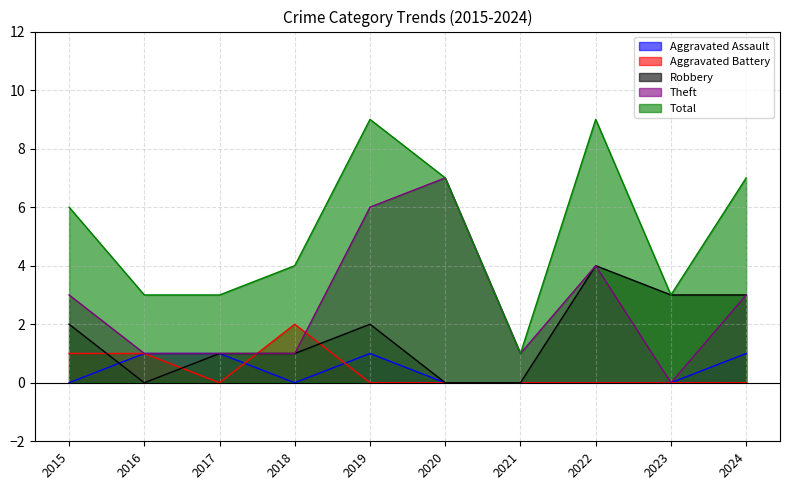

What is the sum of all Aggravated Battery values?

4